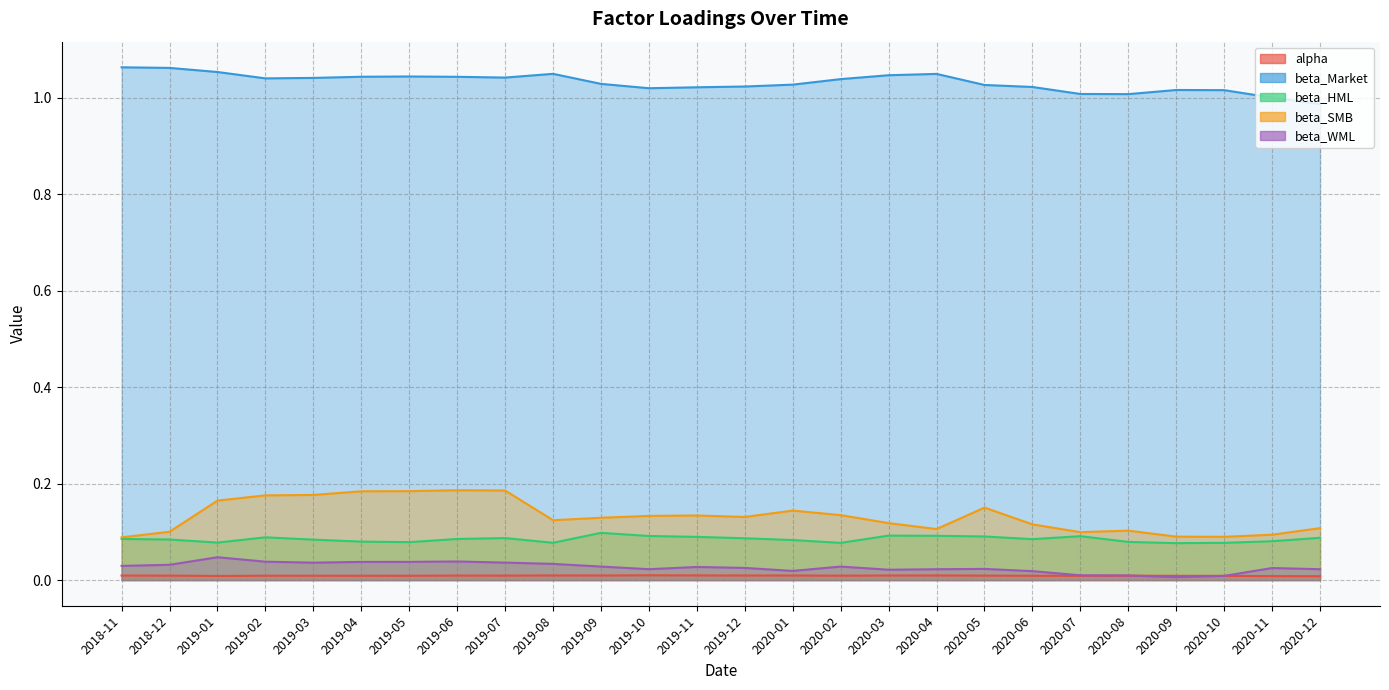

Reading right to left, extract all data points from this chart.

alpha: 0.0	0.0	0.0	0.0	0.0	0.0	0.0	0.0	0.0	0.0	0.0	0.0	0.0	0.0	0.0	0.0	0.0	0.0	0.0	0.0	0.0	0.0	0.0	0.0	0.0	0.0
beta_Market: 1.0	1.0	1.0	1.0	1.0	1.0	1.0	1.0	1.0	1.0	1.0	1.0	1.0	1.0	1.0	1.0	1.0	1.0	1.0	1.0	1.0	1.0	1.0	1.1	1.1	1.1
beta_HML: 0.1	0.1	0.1	0.1	0.1	0.1	0.1	0.1	0.1	0.1	0.1	0.1	0.1	0.1	0.1	0.1	0.1	0.1	0.1	0.1	0.1	0.1	0.1	0.1	0.1	0.1
beta_SMB: 0.1	0.1	0.1	0.1	0.1	0.1	0.1	0.2	0.1	0.1	0.1	0.1	0.1	0.1	0.1	0.1	0.1	0.2	0.2	0.2	0.2	0.2	0.2	0.2	0.1	0.1
beta_WML: 0.0	0.0	0.0	0.0	0.0	0.0	0.0	0.0	0.0	0.0	0.0	0.0	0.0	0.0	0.0	0.0	0.0	0.0	0.0	0.0	0.0	0.0	0.0	0.0	0.0	0.0